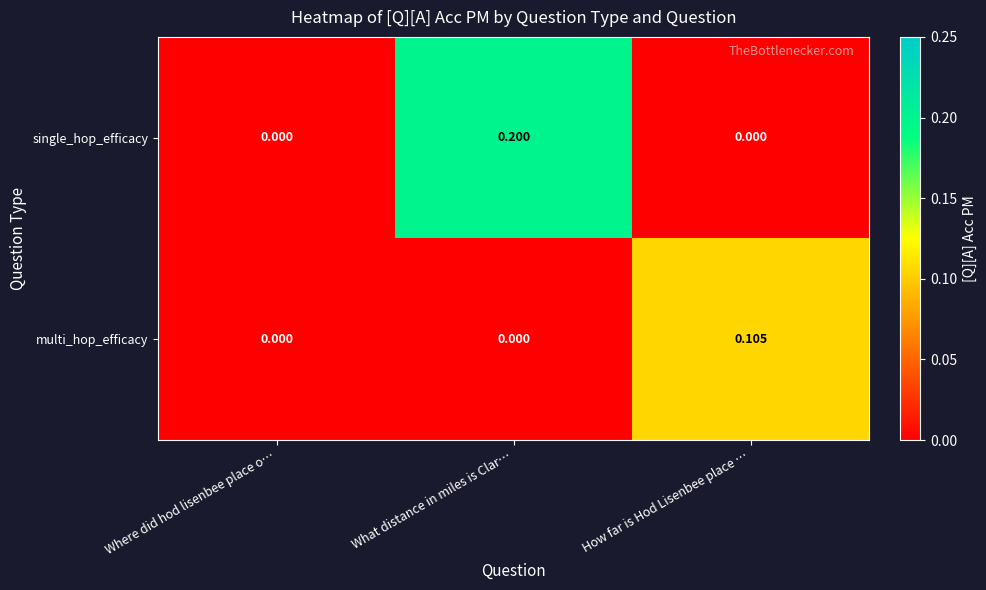

Rank the series by their average value, from highest to lowest.

single_hop_efficacy, multi_hop_efficacy